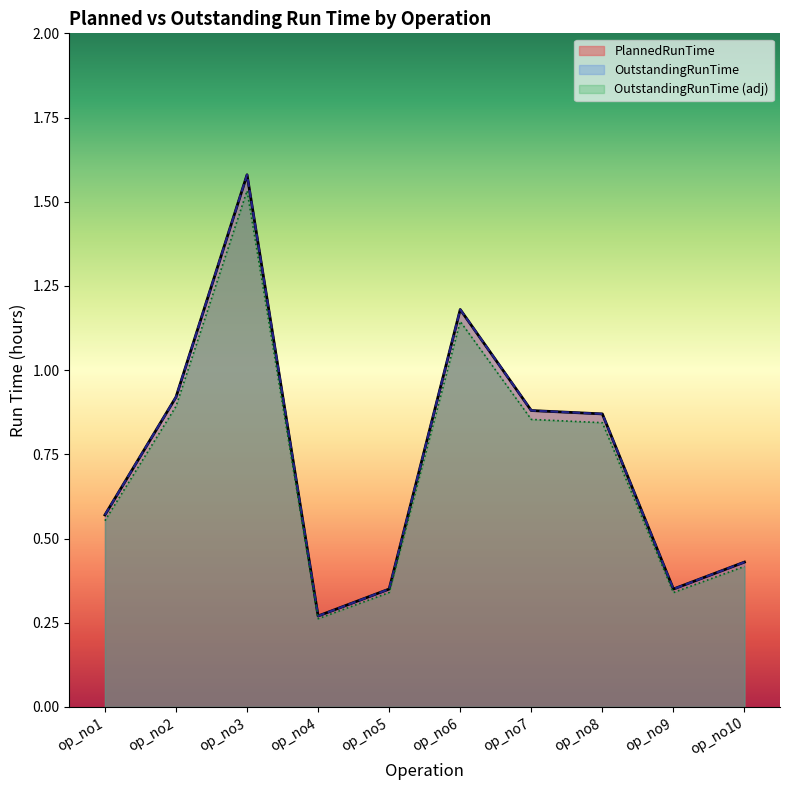

The PlannedRunTime series shows 1.6 at op_no2. True or false?

False